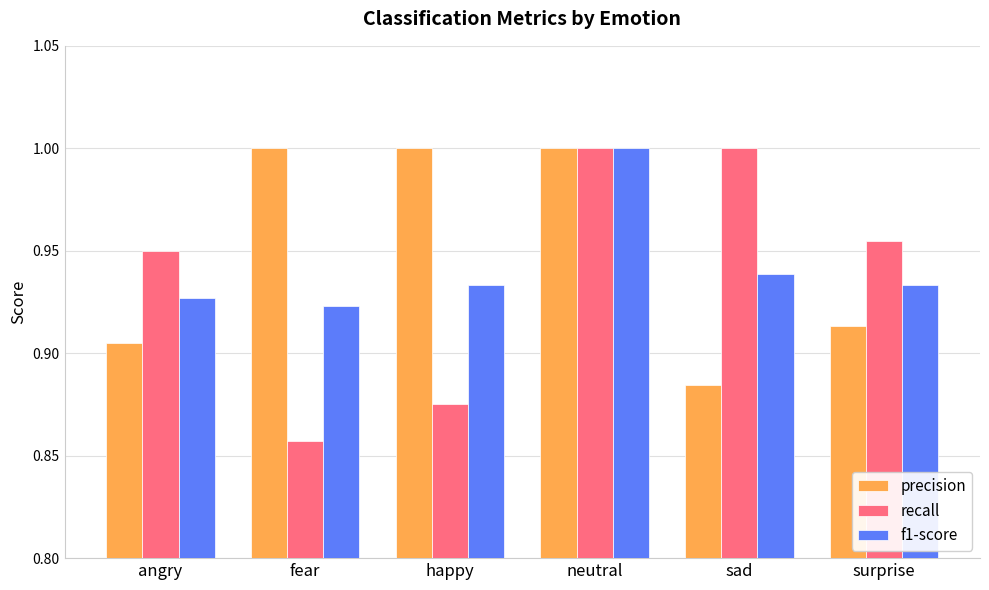

What is the sum of the recall values at fear and neutral?

1.9